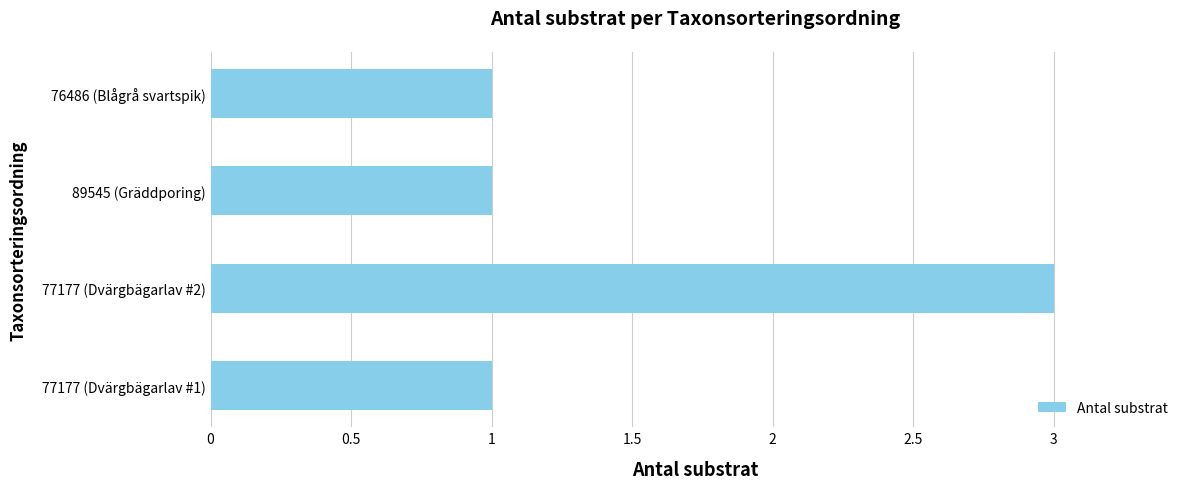

What is the sum of all values?

6